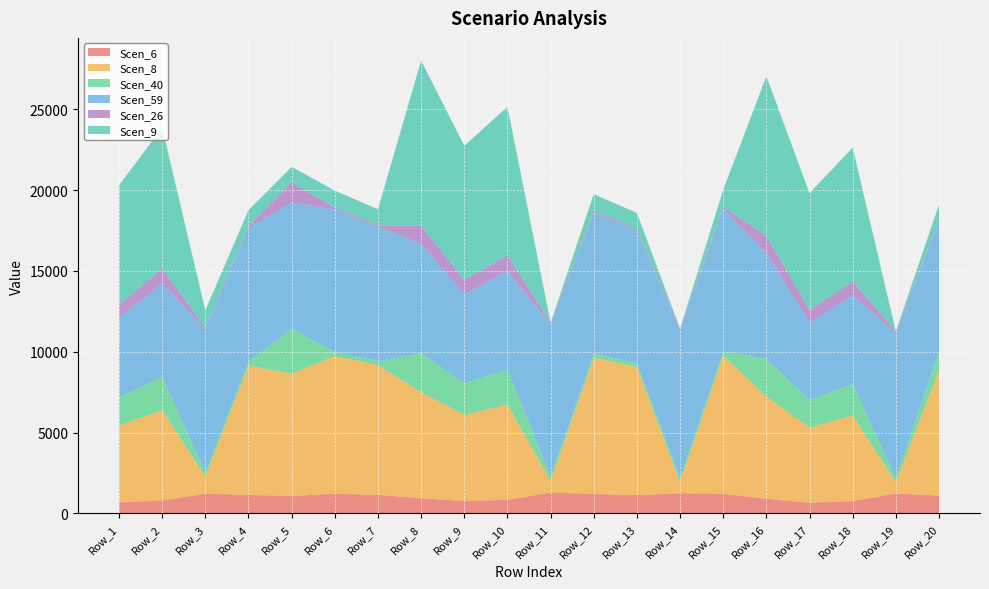

Reading left to right, extract all data points from this chart.

Scen_6: 678.1	796.9	1218.8	1141.2	1077.7	1214.7	1144.2	935.6	759.4	840.0	1294.6	1201.1	1130.5	1254.3	1217.6	903.1	661.7	755.6	1235.8	1104.8
Scen_8: 4758.4	5592.4	1073.9	8007.8	7562.2	8523.7	8029.4	6565.6	5329.2	5894.6	728.7	8428.8	7933.3	706.0	8544.6	6337.7	4643.4	5301.9	695.6	7752.5
Scen_40: 1748.6	2055.1	252.1	236.0	2778.9	251.2	236.7	2412.7	1958.4	2166.1	267.8	248.4	233.8	259.4	251.9	2329.0	1706.3	1948.3	255.6	1171.2
Scen_59: 4915.0	5776.5	8834.3	8271.3	7811.1	8804.2	8293.6	6781.7	5504.6	6088.6	9383.7	8706.2	8194.3	9091.6	8825.8	6546.2	4796.2	5476.4	8957.5	8007.6
Scen_26: 798.9	938.9	115.2	107.8	1269.6	114.8	108.1	1102.3	894.7	989.6	122.3	113.5	106.8	118.5	115.1	1064.0	779.6	890.1	116.8	104.4
Scen_9: 7408.1	8706.6	1068.0	1000.0	944.3	1064.4	1002.7	10221.7	8296.8	9177.0	0.0	1052.5	990.6	0.0	1067.0	9866.8	7229.0	8254.3	0.0	968.1